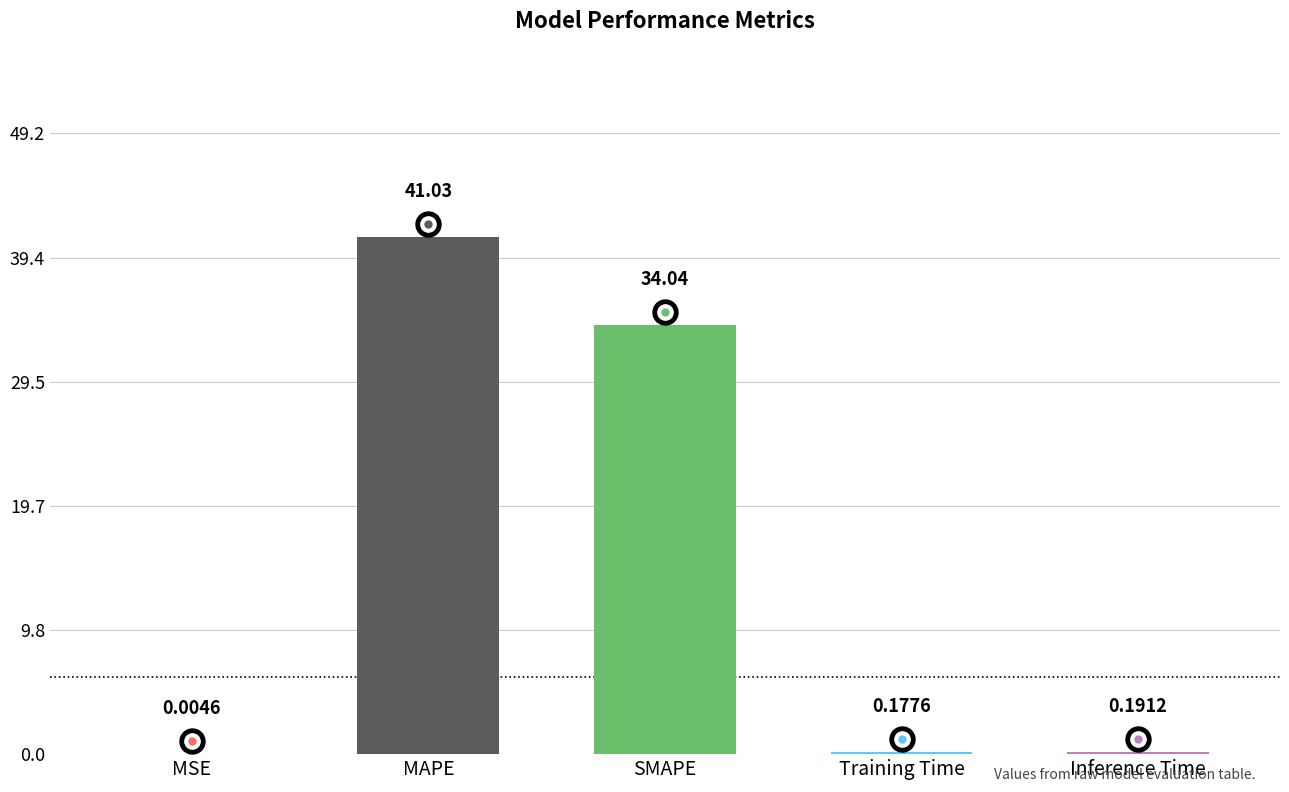

How many data points does each series have?

5